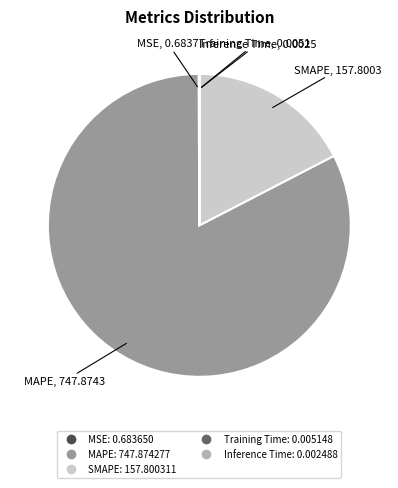

Which category has the biggest portion of the pie?

MAPE